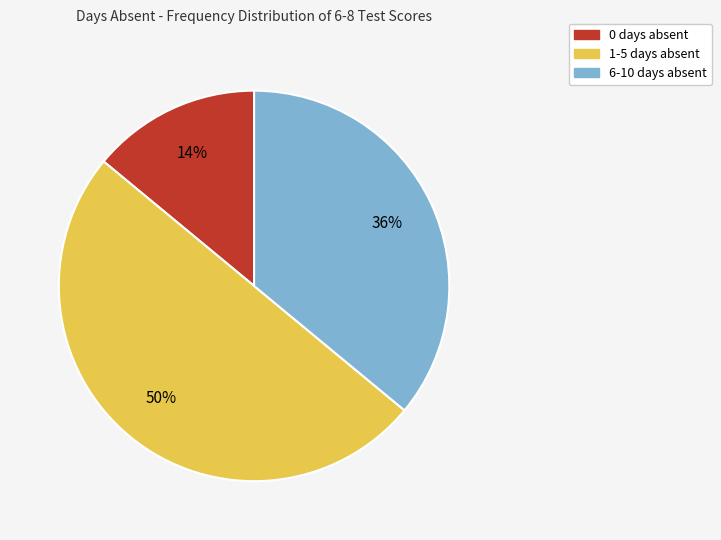

To the nearest percent, what is the difference between the largest and smallest slice percentages?

36%